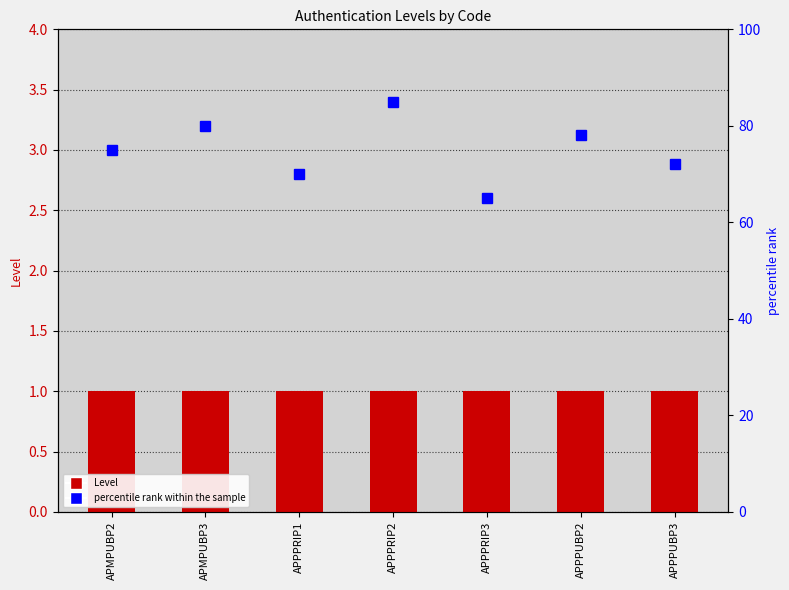

Is it true that percentile rank within the sample equals 75 at APMPUBP2?

True